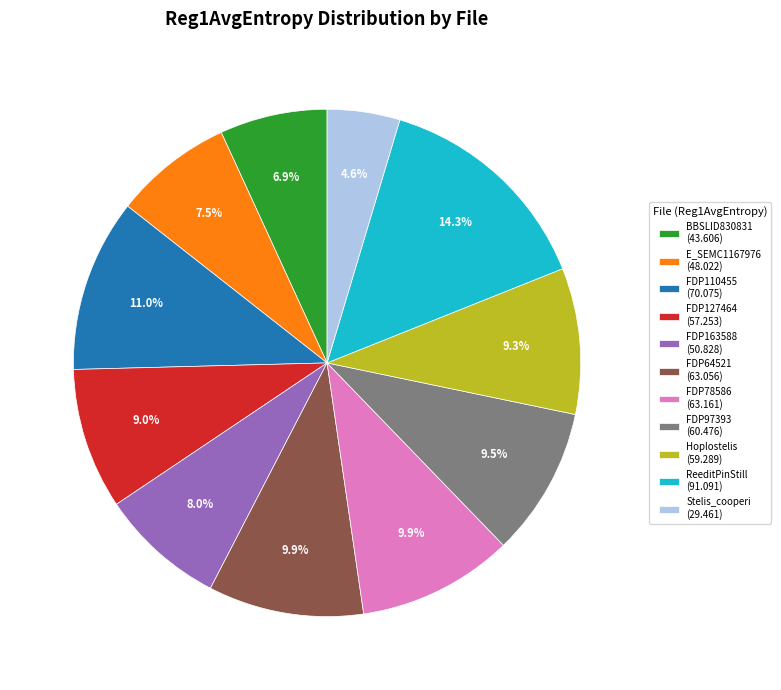

To the nearest percent, what is the combined percentage of FDP110455 and FDP97393?

21%